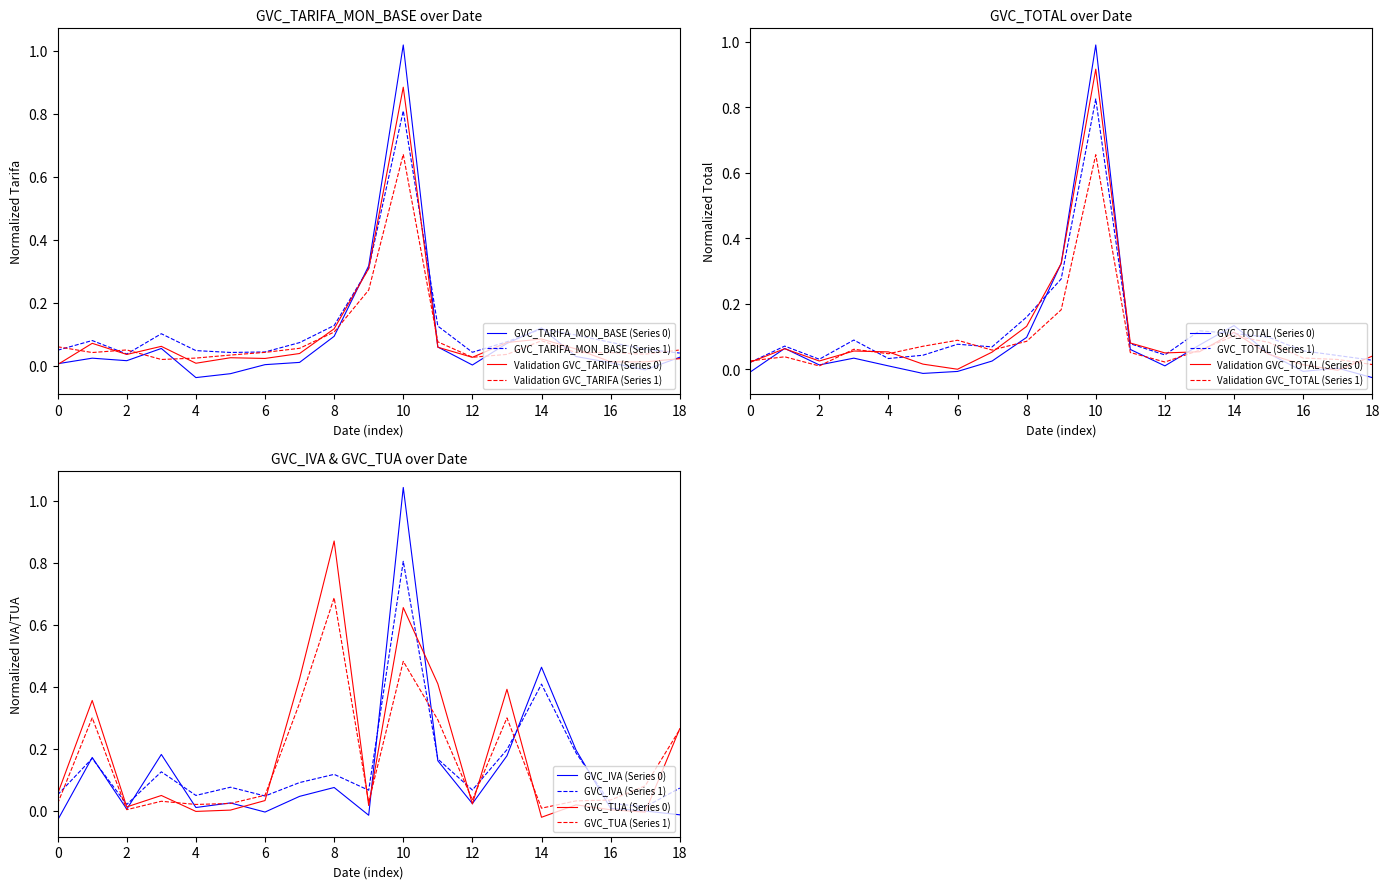

Is it true that Validation GVC_TARIFA (Series 1) equals 0.0 at 0?

False